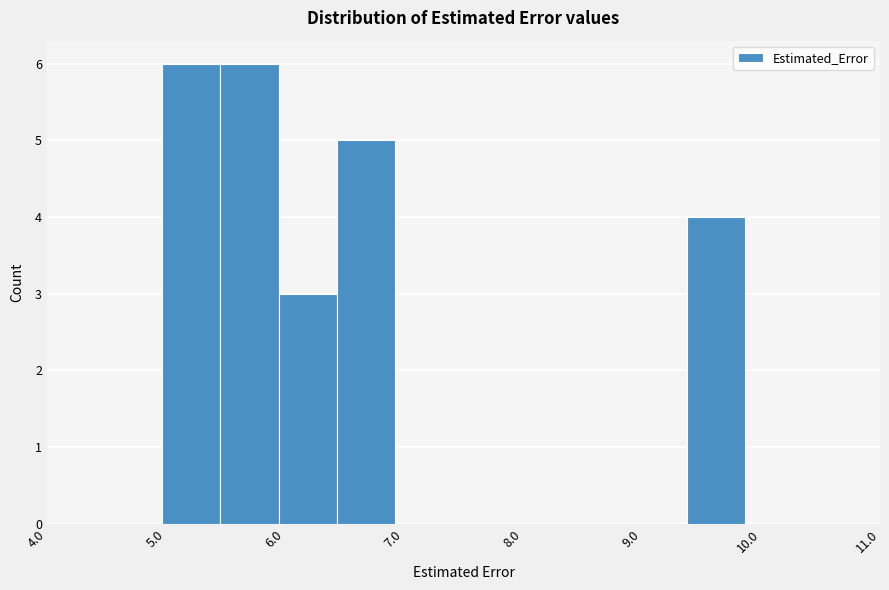

Reading left to right, list every bar in this chart as the range it spans on the x-axis followed by its height. Neither the bar edges nor the heights are printed on the chart, so give them approximately, as read against the axes.

5.0 to 5.5: 6
5.5 to 5.9: 6
5.9 to 6.4: 3
6.4 to 6.9: 5
6.9 to 7.4: 0
7.4 to 7.9: 0
7.9 to 8.4: 0
8.4 to 8.9: 0
8.9 to 9.4: 0
9.4 to 9.9: 4